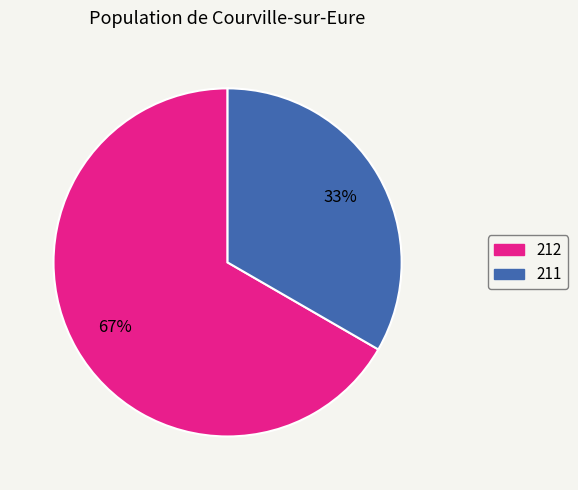

Is there a majority slice in this chart?

Yes